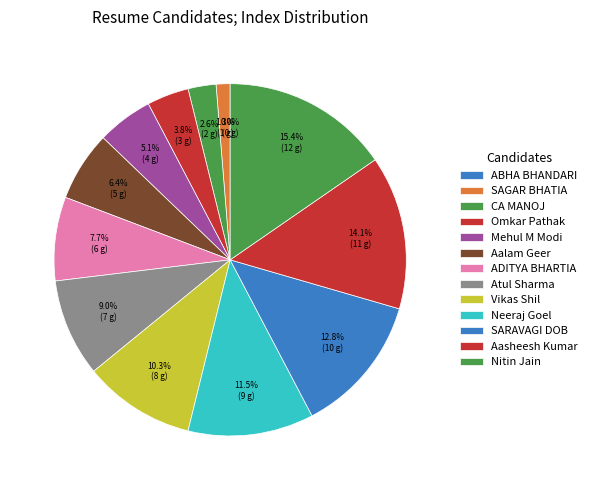

To the nearest percent, what is the average slice percentage?

8%